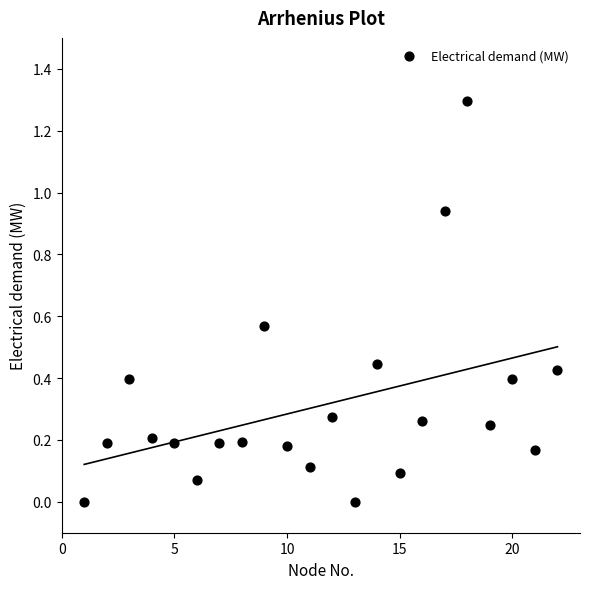

What is the range of Y values (max minus min)?

1.3